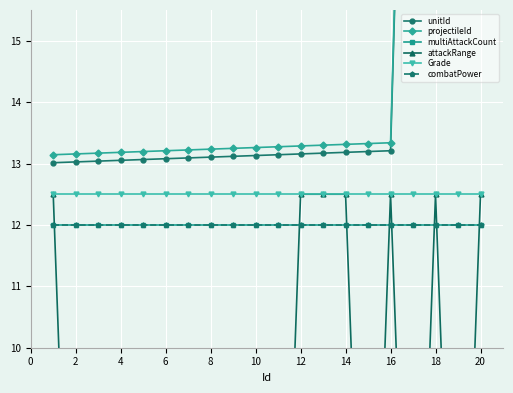

At which category is the sum across all series the highest?

20